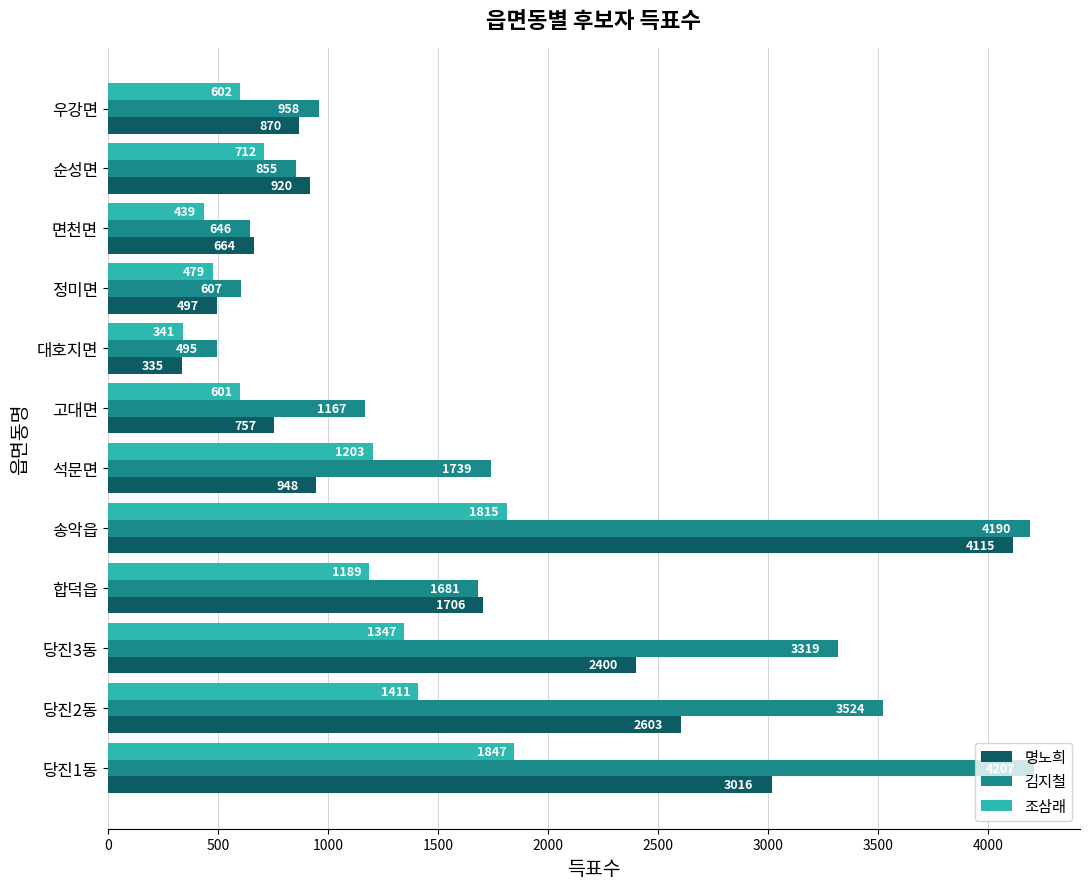

Rank the series by their maximum value, from lowest to highest.

조삼래, 명노희, 김지철